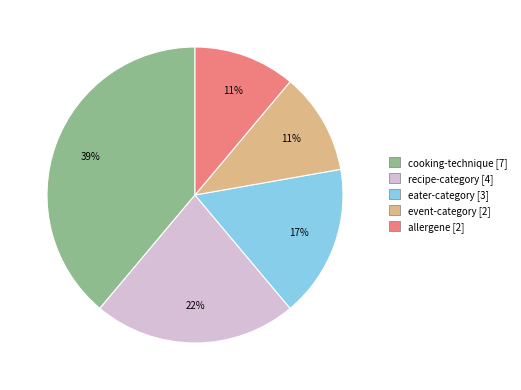

True or false: recipe-category accounts for 22% of the total.

True